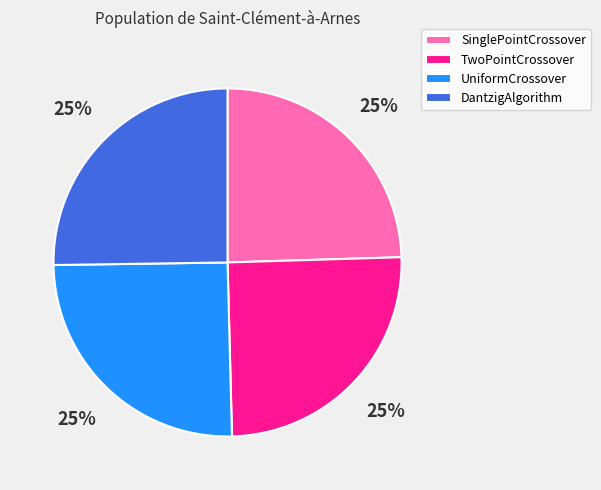

What is the ratio of the value at TwoPointCrossover to the value at SinglePointCrossover?

1.0